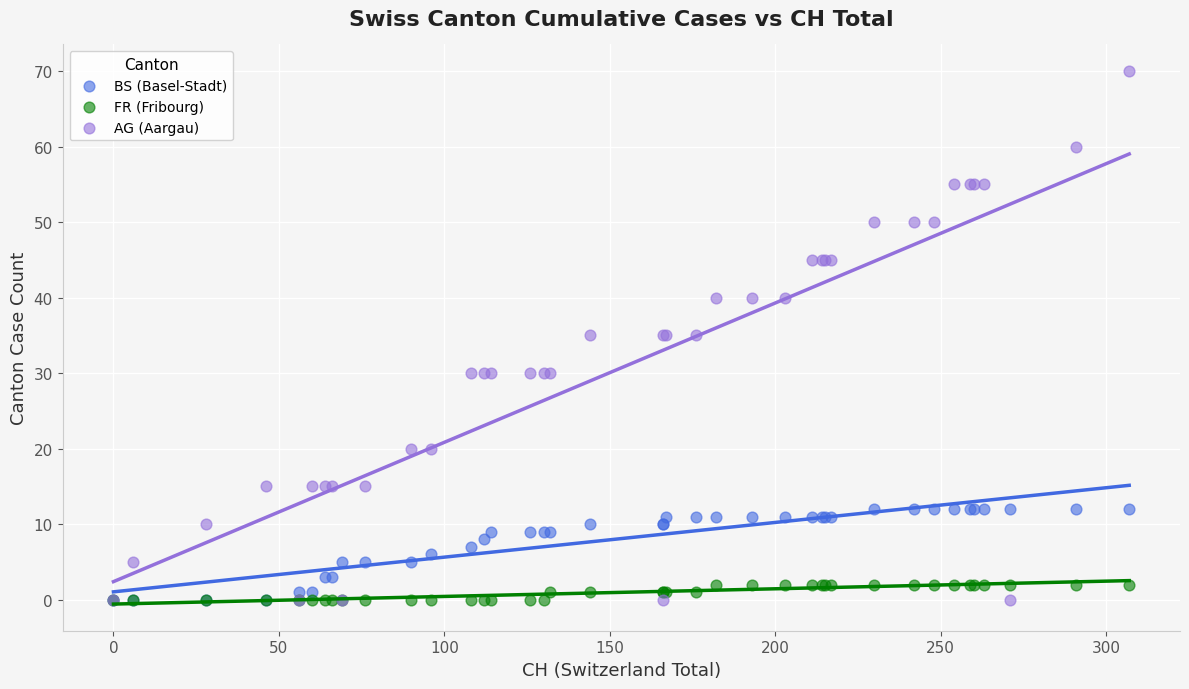

Which series has the largest Y range (max minus min)?

AG (Aargau)